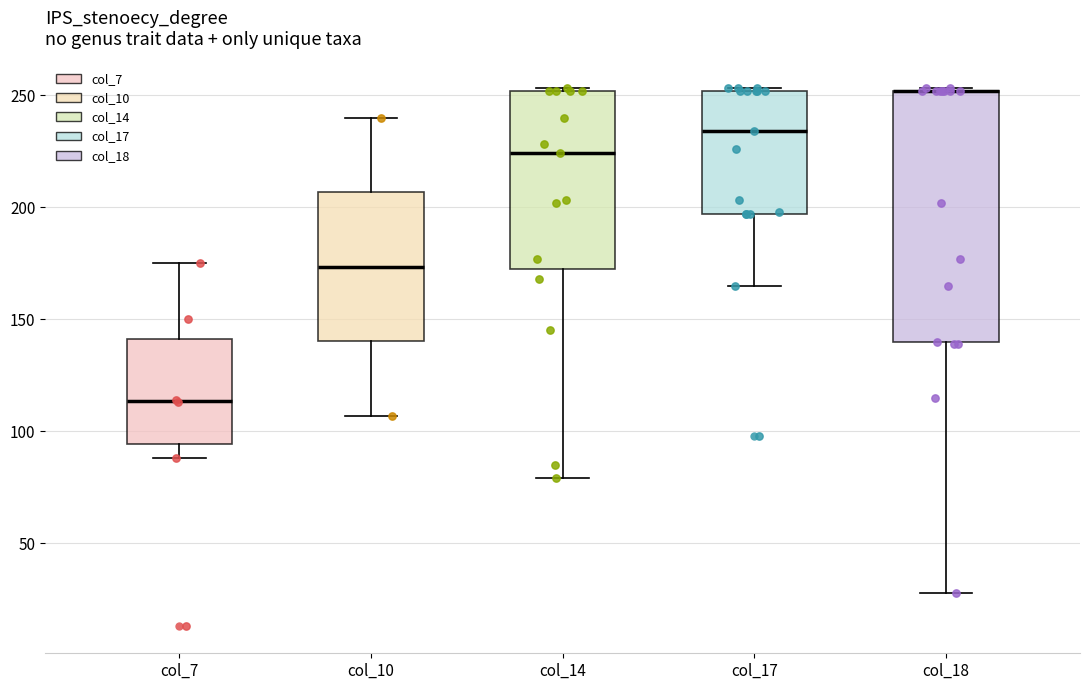

Reading left to right, transcribe this box plot: for each box, give where its median line is, the range the box spans, and where its two whiskers end, as read against the y-axis. The values are not printed on the chart, so give them approximately, as read against the axis.

col_7: median 115, box 95 to 140, whiskers 90 to 175
col_10: median 175, box 140 to 205, whiskers 105 to 240
col_14: median 225, box 175 to 250, whiskers 80 to 255
col_17: median 235, box 195 to 250, whiskers 165 to 255
col_18: median 250 (drawn on the box's upper edge), box 140 to 250, whiskers 30 to 255